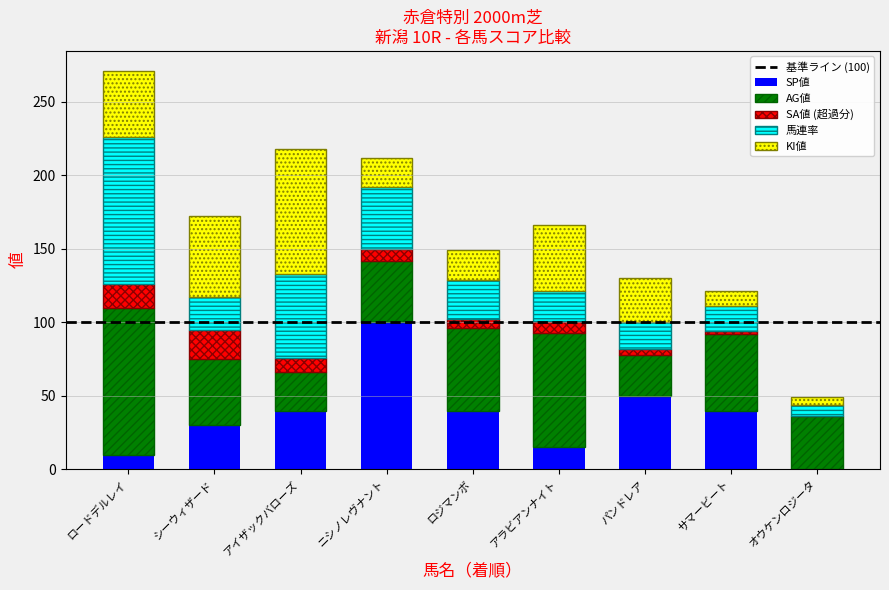

What is the total value across all series at オウケンロジータ?

49